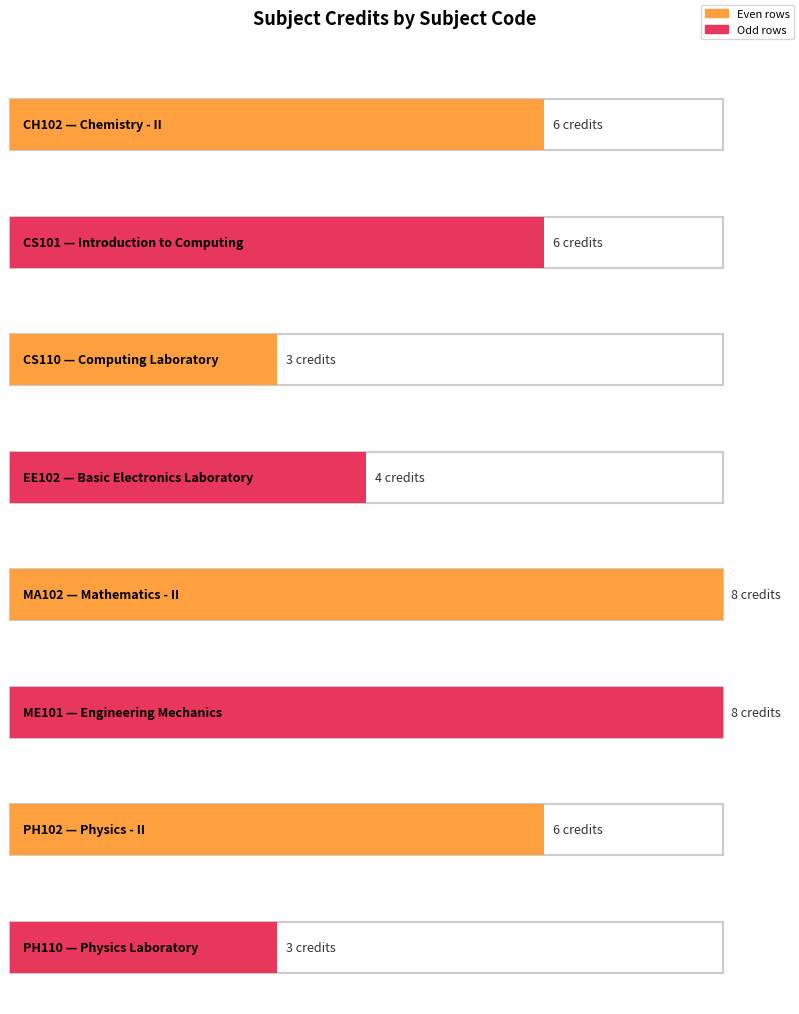

What is the change in value from EE102 to MA102?

+4